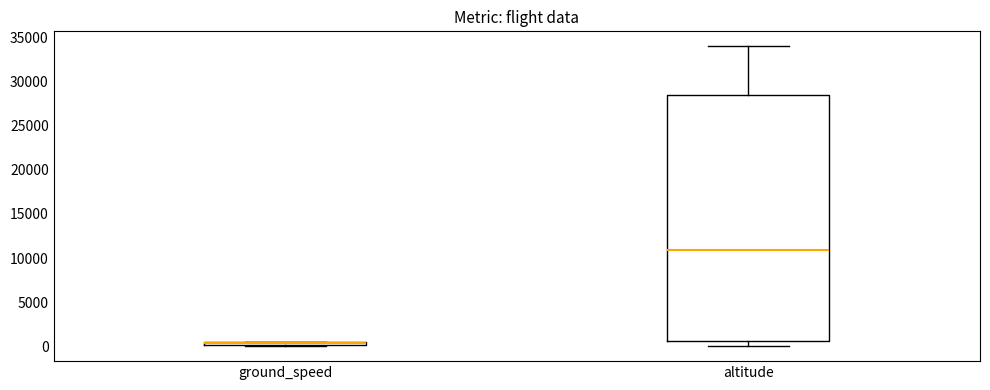

Where is the upper edge of the box for ground_speed on the y-axis? The values are not printed on the chart, so give them approximately, as read against the axis.

500